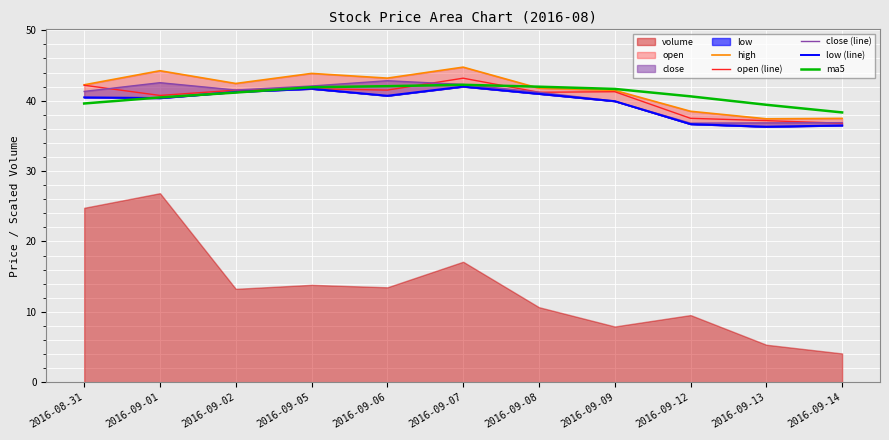

The open (line) series shows 14.4 at 2016-09-05. True or false?

False